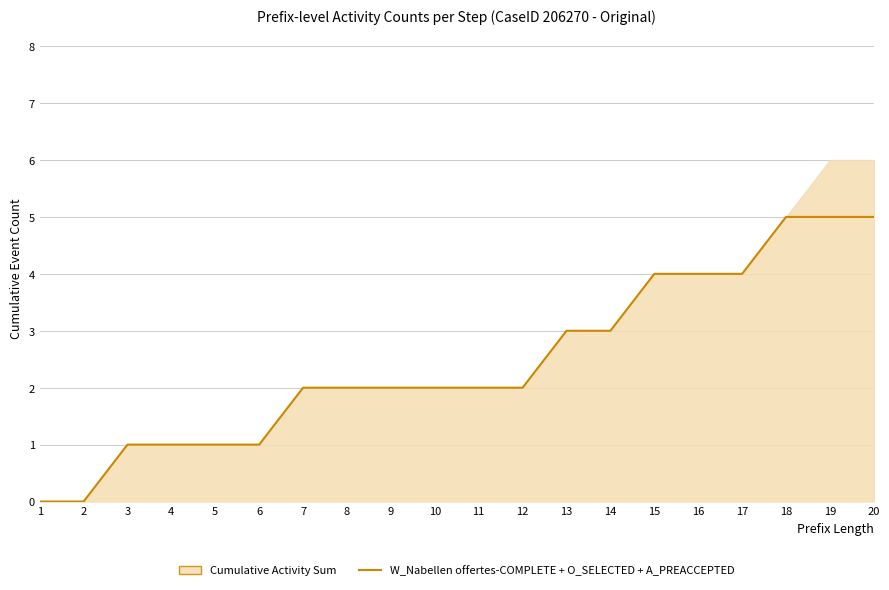

Count the values in the range 1 to 4.

15